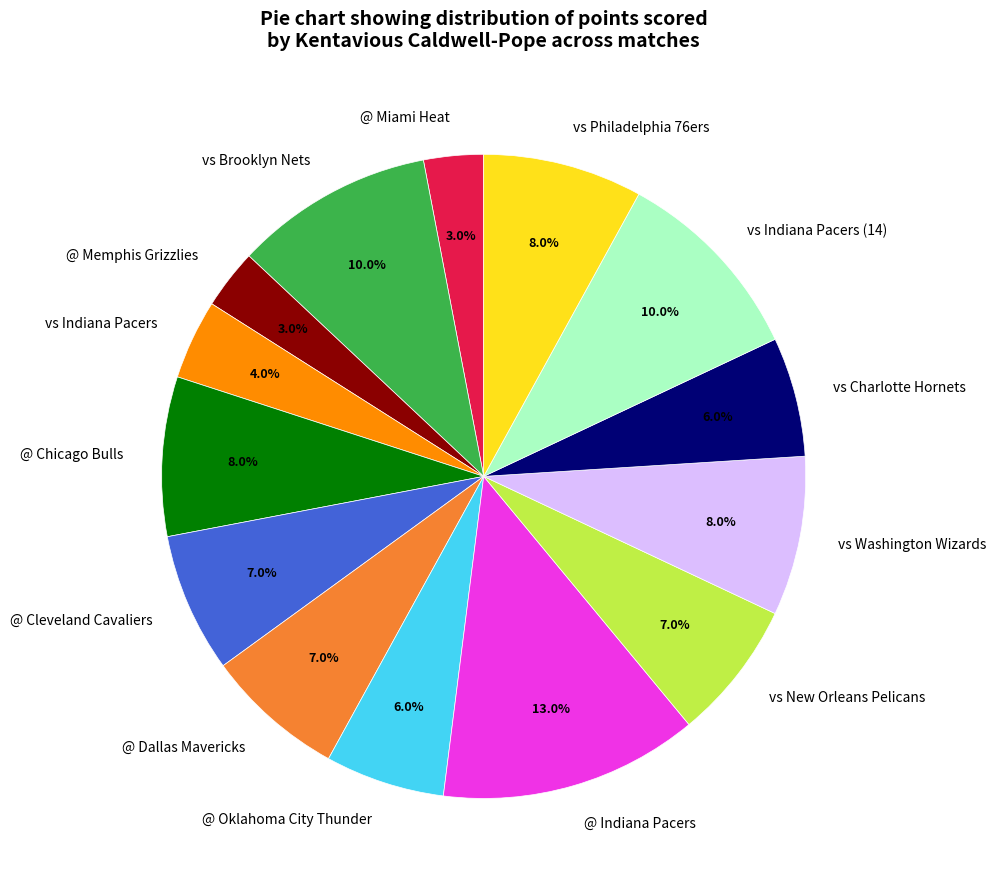

How many slices are in this pie chart?

14